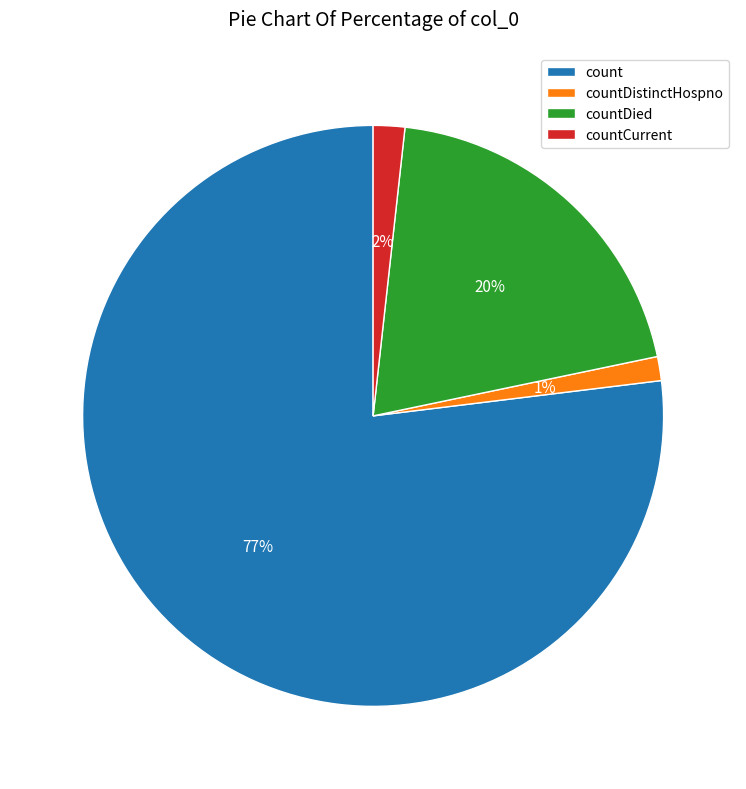

Does any single category account for the majority?

Yes